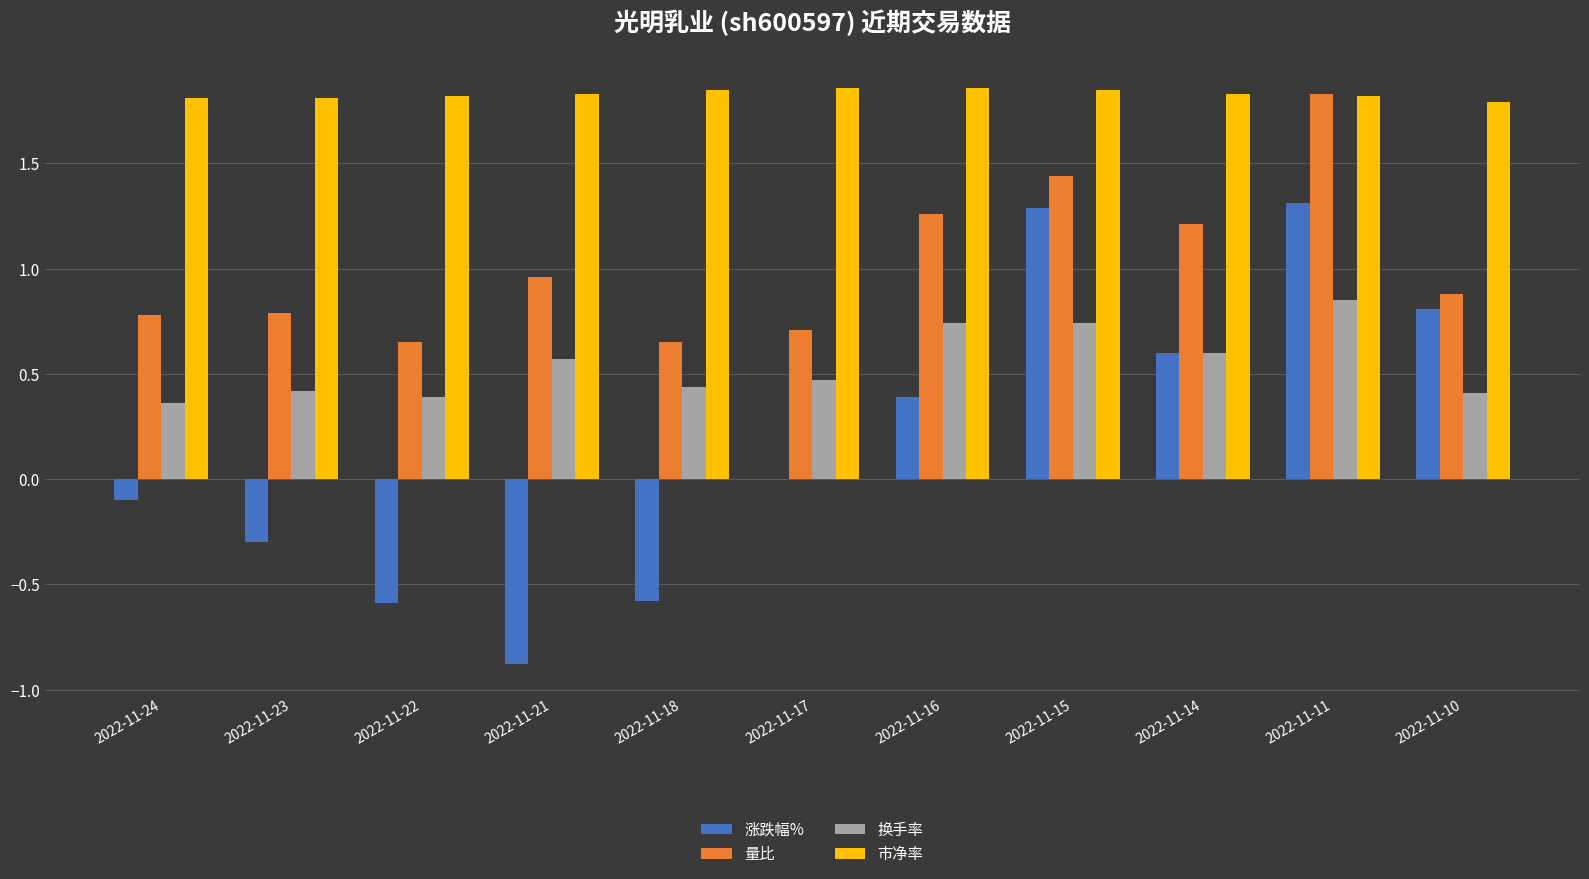

The value of 市净率 at 2022-11-22 is 1.8. True or false?

True